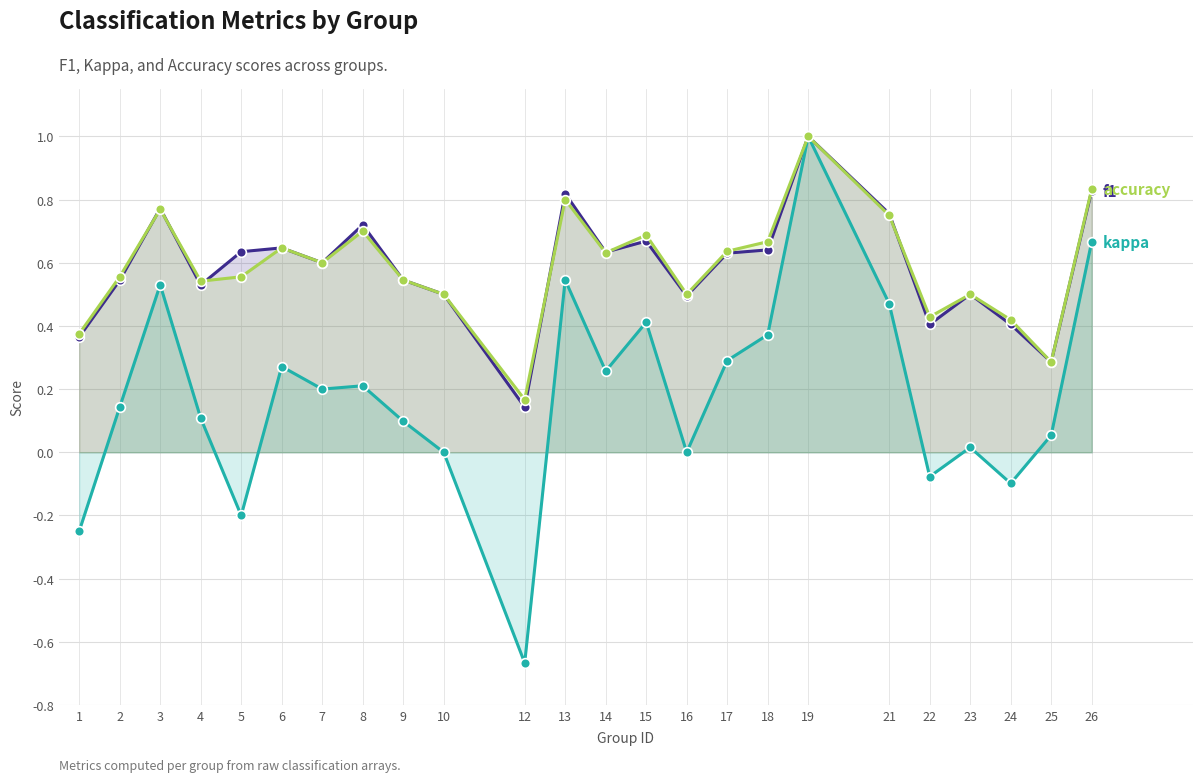

What are all the series names shown in the legend?

f1, kappa, accuracy